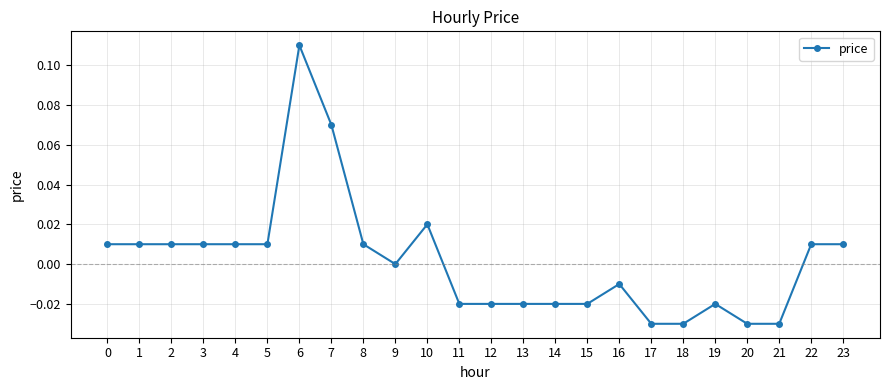

The value at 9 is 0.0. True or false?

True